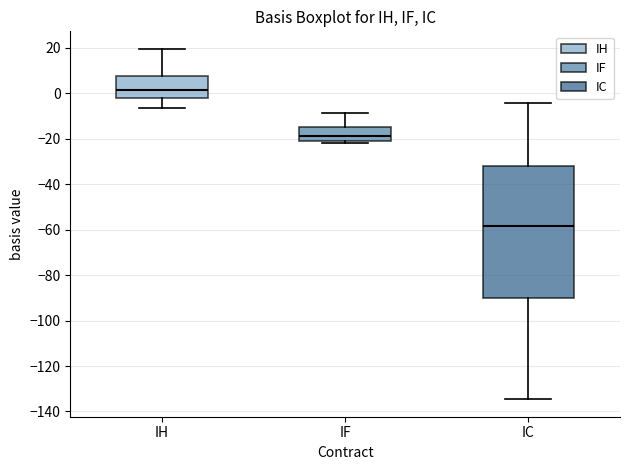

Reading left to right, read every box against the y-axis: the position of its median line, the range the box covers, and the ends of its whiskers. The values are not printed on the chart, so give them approximately, as read against the axis.

IH: median 2, box -2 to 8, whiskers -6 to 20
IF: median -18, box -20 to -14, whiskers -22 to -8
IC: median -58, box -90 to -32, whiskers -134 to -4